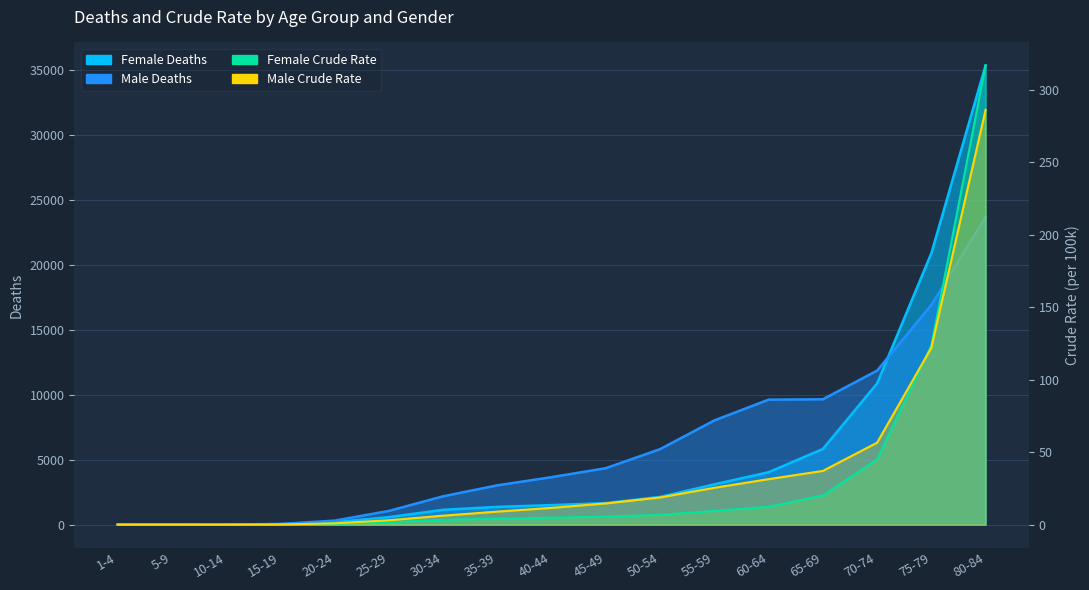

What is the label of the 6th point from the right?

55-59